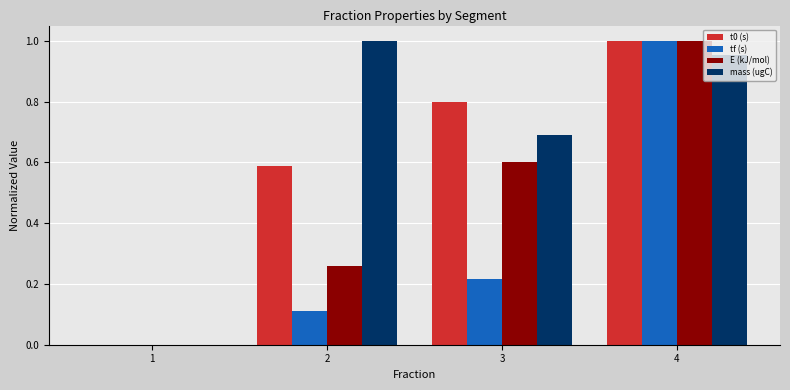

The value of tf (s) at 4 is 1.7. True or false?

False